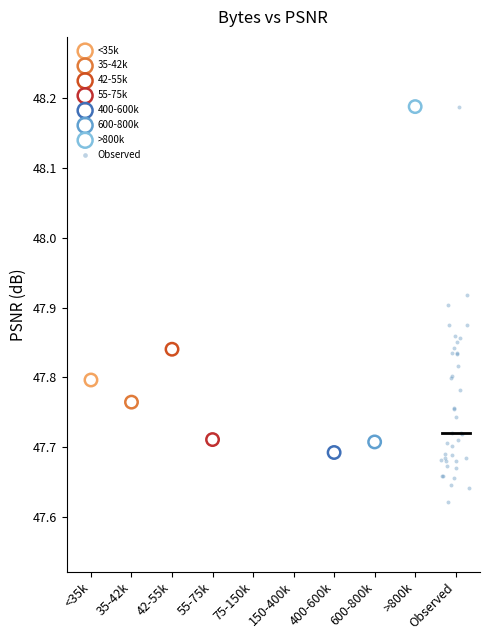

What are all the series names shown in the legend?

<35k, 35-42k, 42-55k, 55-75k, 400-600k, 600-800k, >800k, Observed